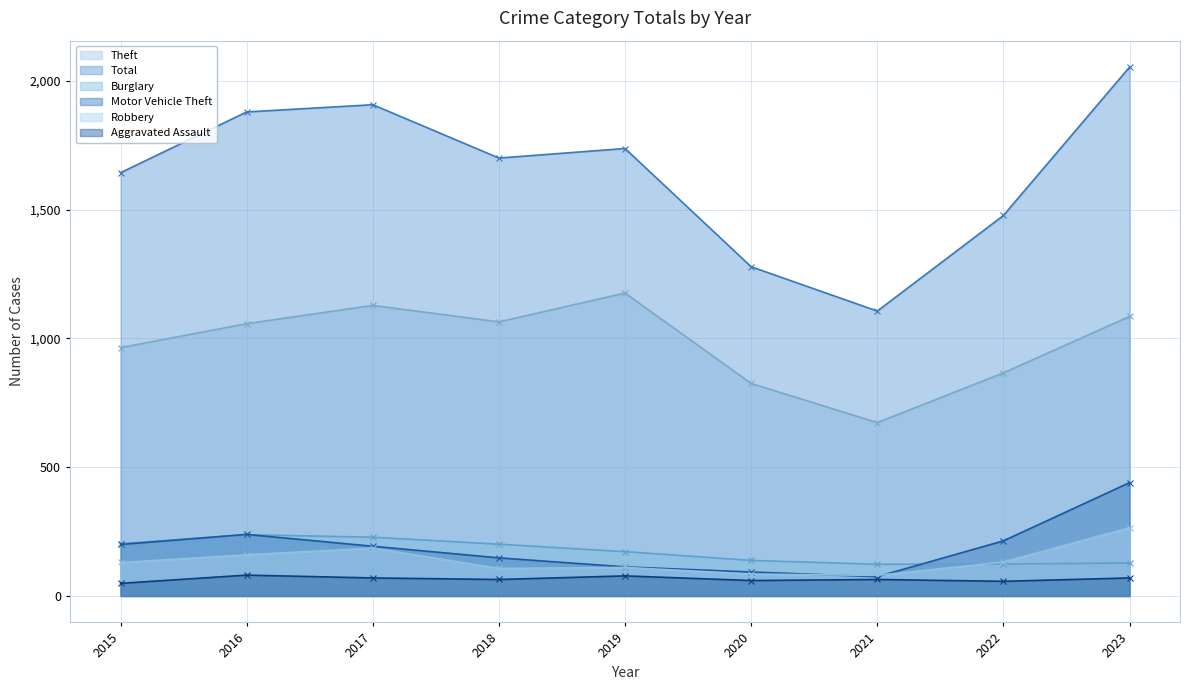

List the series in order of their peak value, highest first.

Total, Theft, Motor Vehicle Theft, Robbery, Burglary, Aggravated Assault